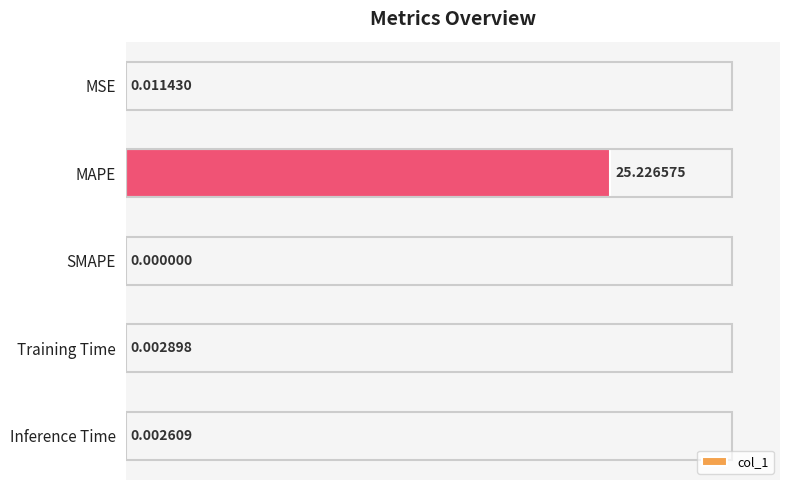

Which label corresponds to the largest value in the chart?

MAPE